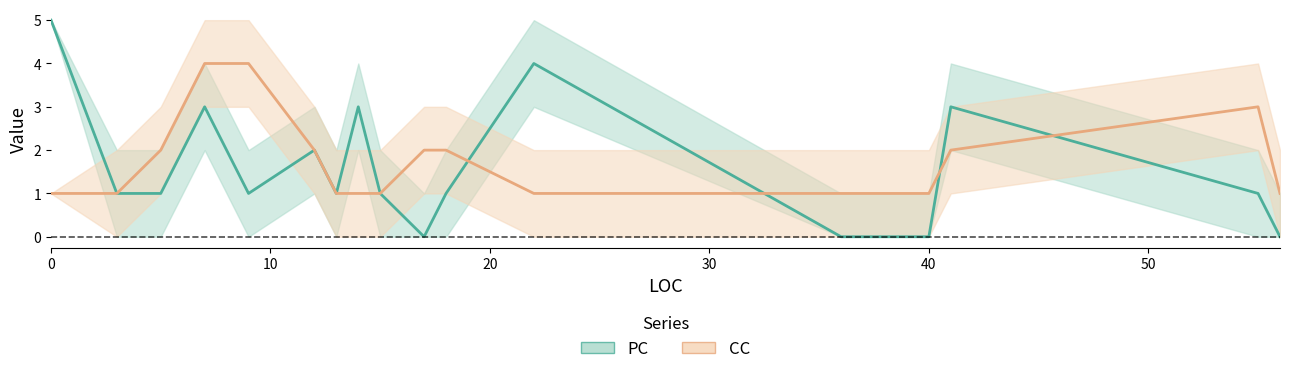

Reading right to left, extract all data points from this chart.

PC: 0	1	3	0	0	4	1	0	1	3	1	2	1	3	1	1	5
PC_upper: 1	2	4	1	1	5	2	1	2	4	2	3	2	4	2	2	5
PC_lower: 0	0	2	0	0	3	0	0	0	2	0	1	0	2	0	0	5
CC: 1	3	2	1	1	1	2	2	1	1	1	2	4	4	2	1	1
CC_upper: 2	4	3	2	2	2	3	3	2	2	2	3	5	5	3	2	1
CC_lower: 0	2	1	0	0	0	1	1	0	0	0	1	3	3	1	0	1